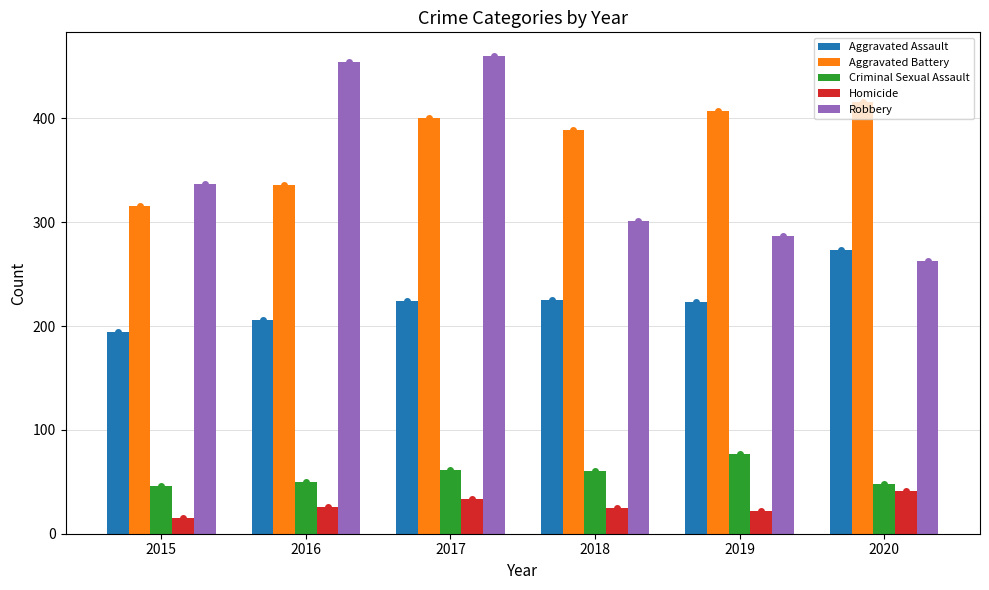

Read the Robbery value at 2015, to the nearest 5.

335